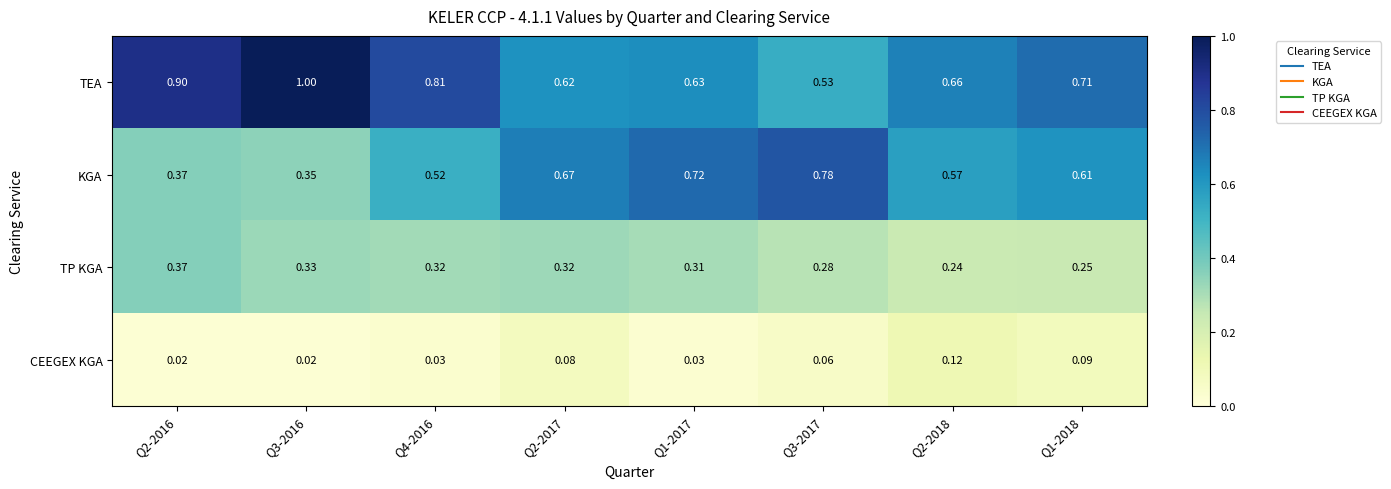

List the series in order of their peak value, lowest first.

CEEGEX KGA, TP KGA, KGA, TEA